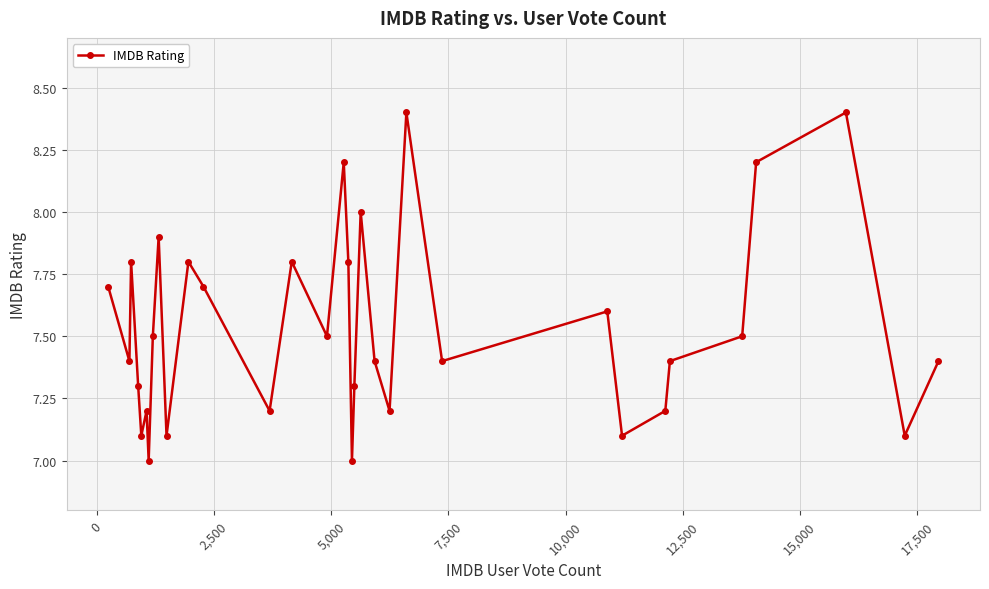

How many interior local valleys (lower than both neighbors) does the data have?

11